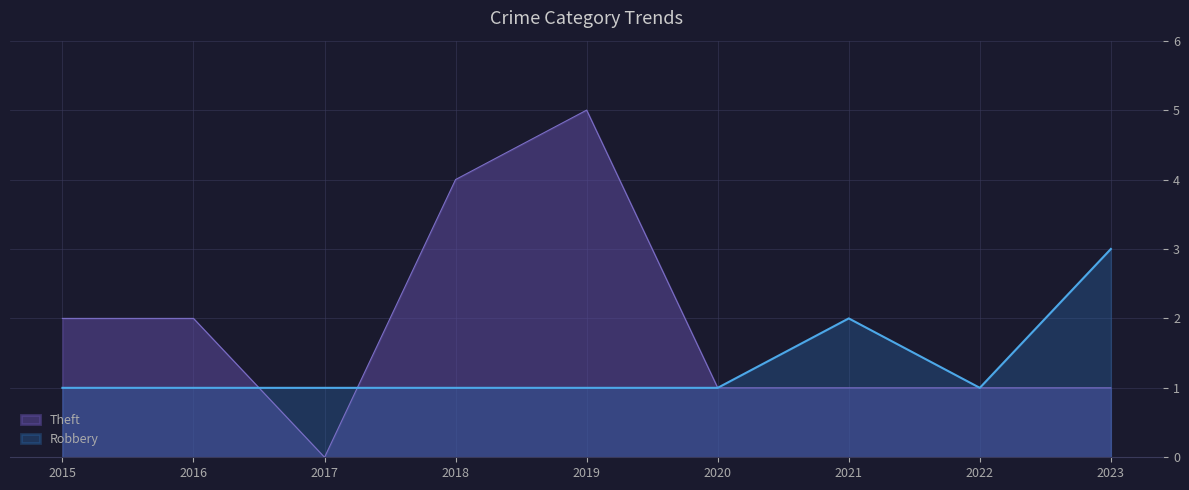

What is the maximum value shown in the chart?

5